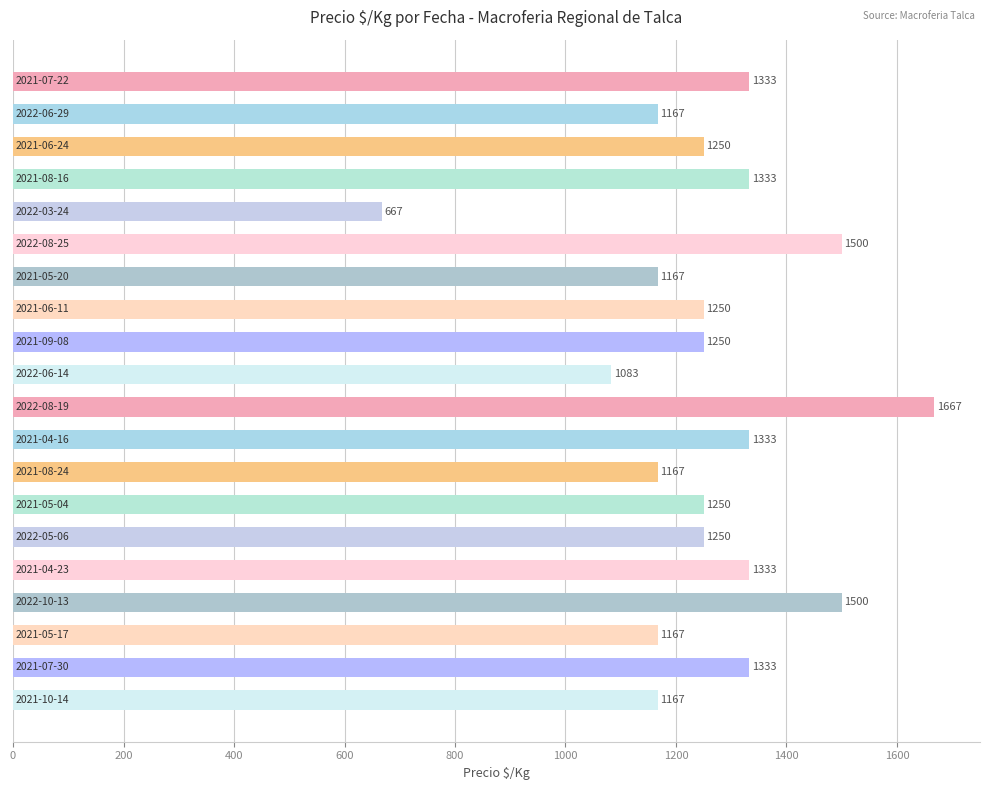

Reading top to bottom, list all the values displayed in this chart.

1333	1167	1250	1333	667	1500	1167	1250	1250	1083	1667	1333	1167	1250	1250	1333	1500	1167	1333	1167